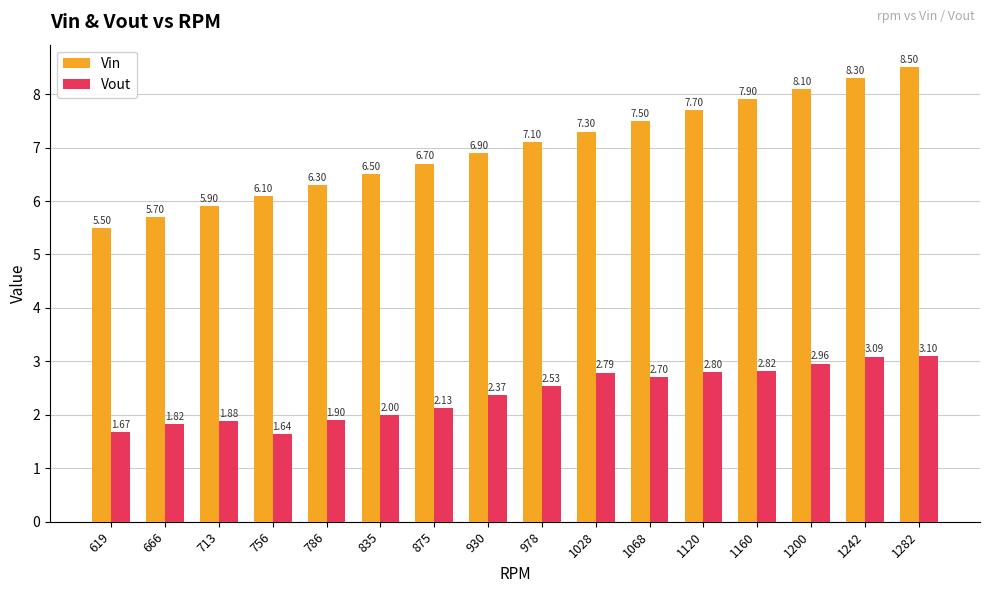

The Vout series shows 2.8 at 1160. True or false?

True